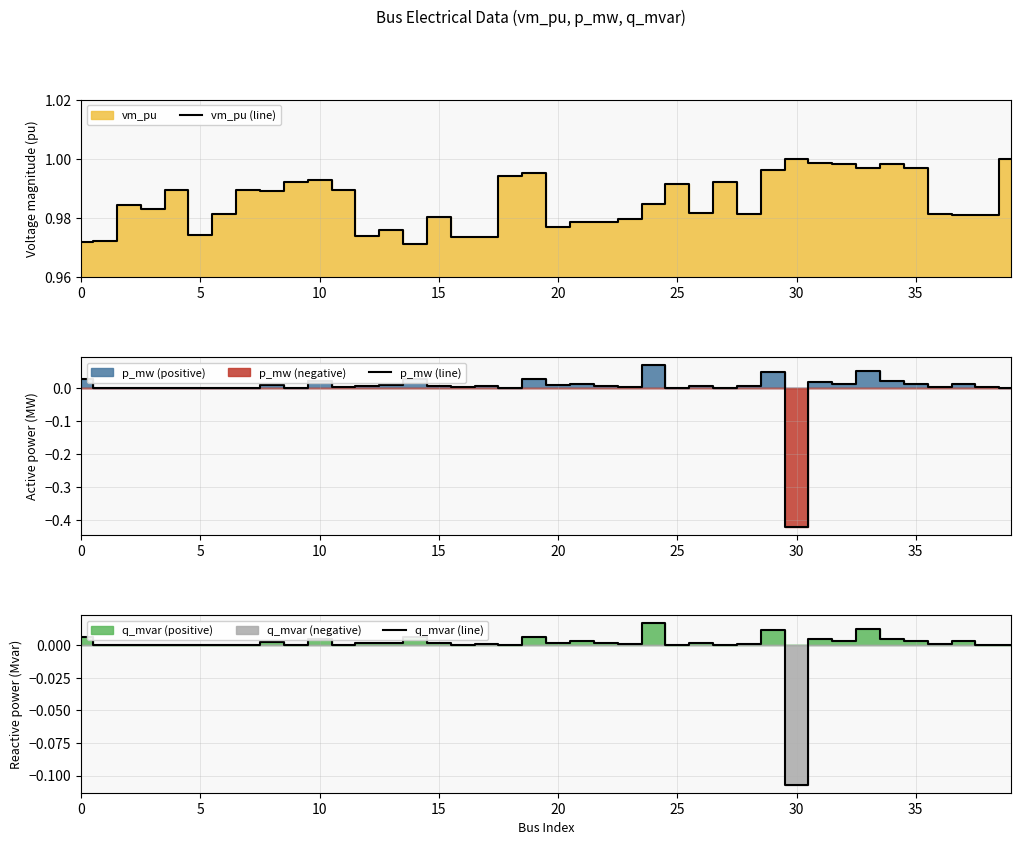

Is it true that p_mw (line) equals 0.0 at 20?

True